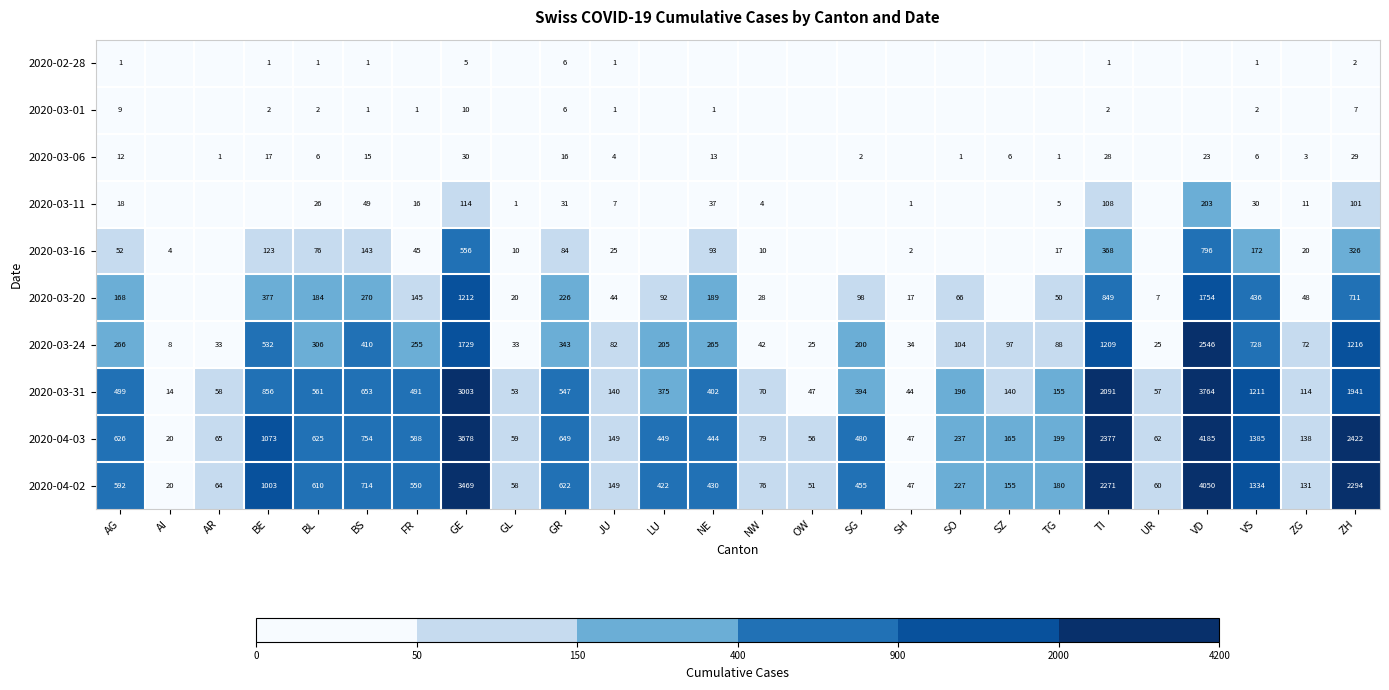

Is it true that 2020-04-02 equals 113 at NW?

False